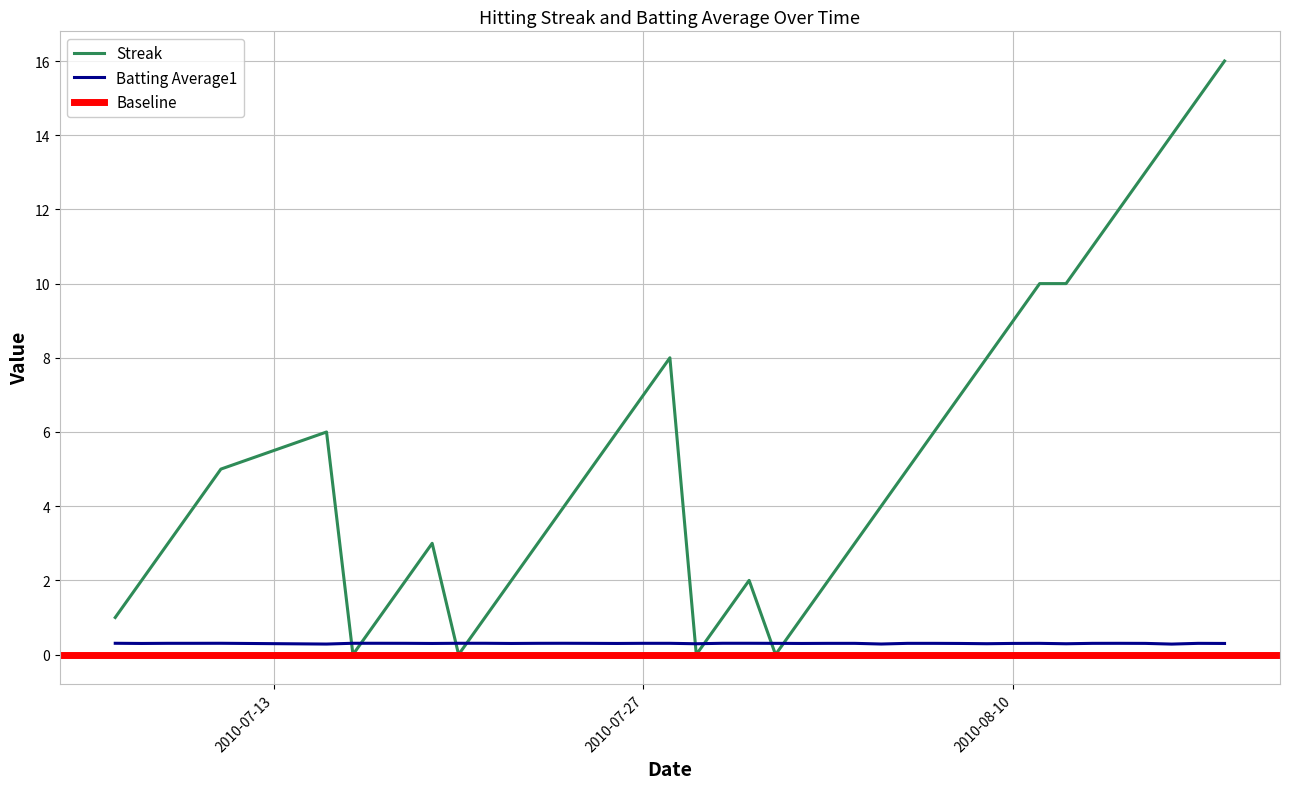

In Batting Average1, how many points are lower than both neighbors (excluding endpoints)?

11